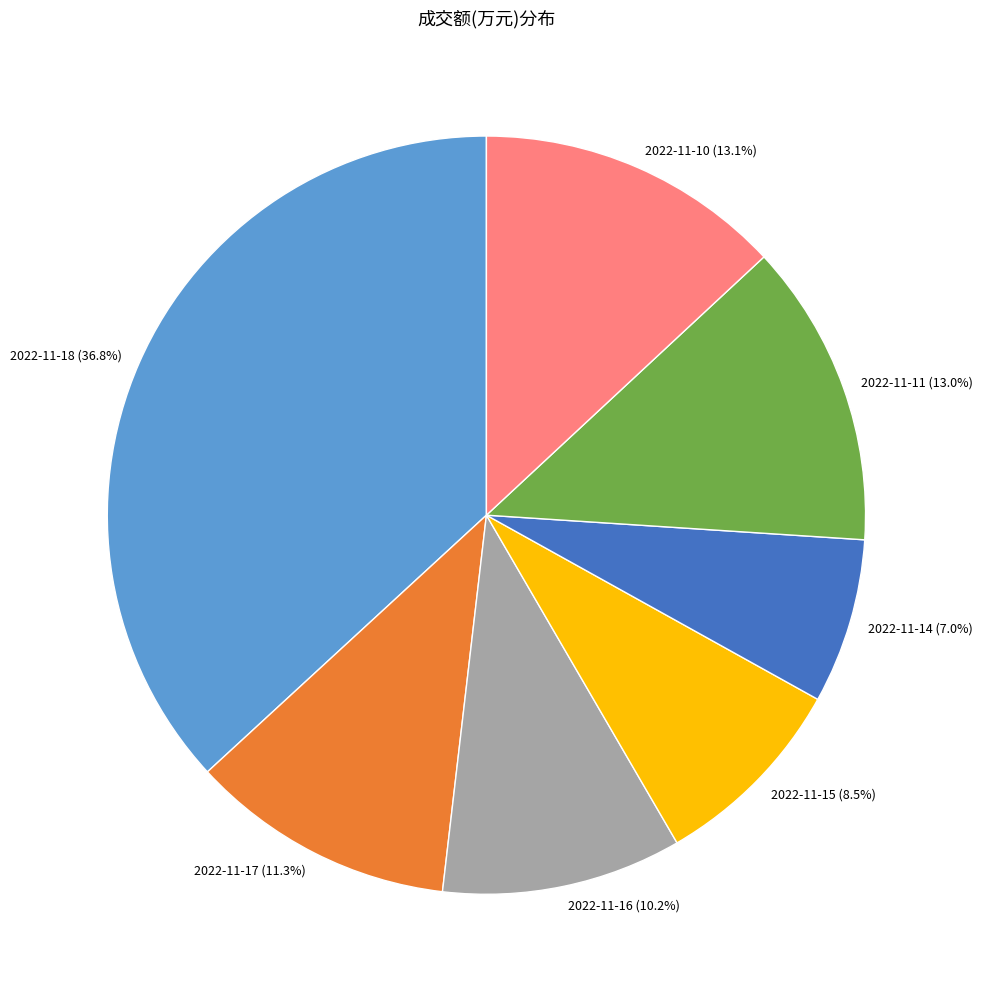

Which slice is the largest?

2022-11-18